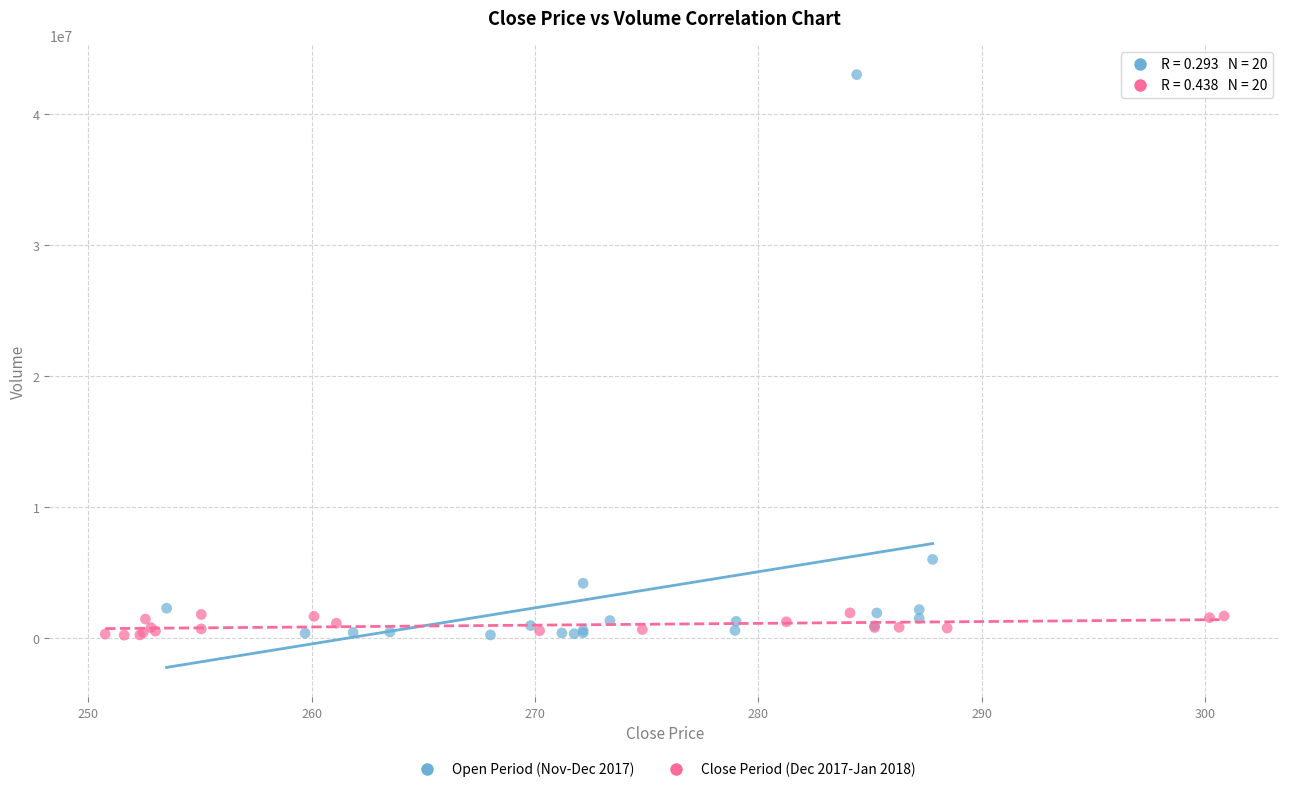

Which series contains the highest Y value?

Open Period (Nov-Dec 2017)